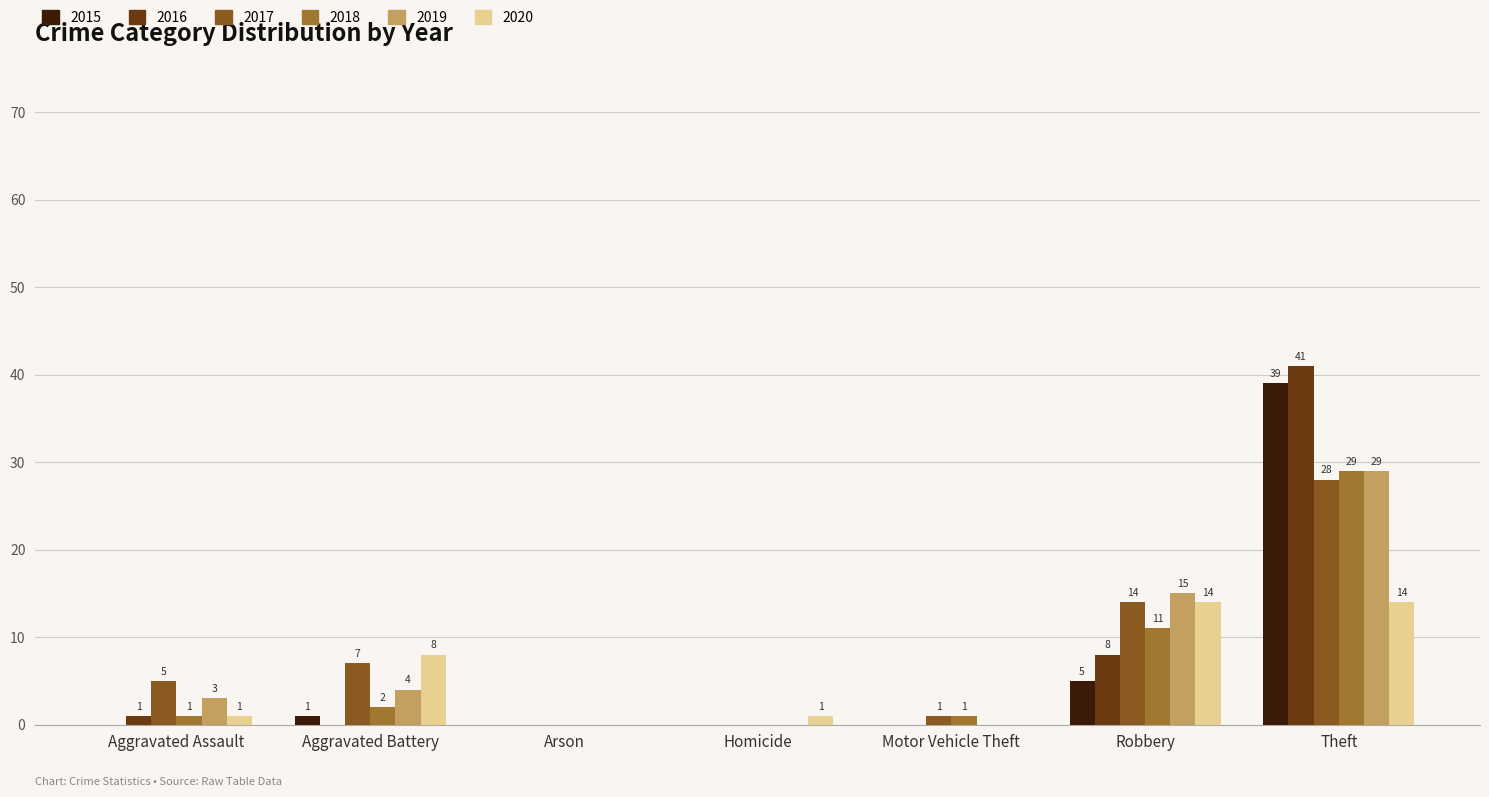

Which series changed the most between Homicide and Robbery?

2019